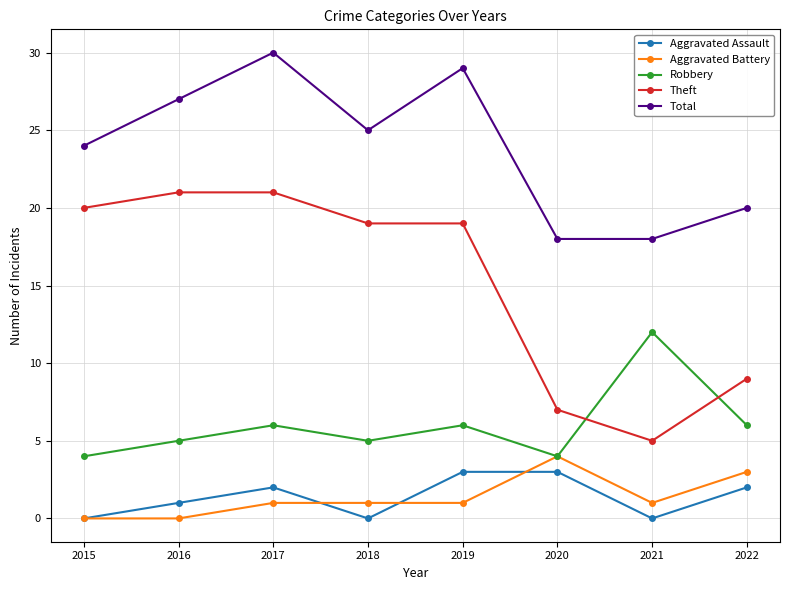

Where is the first local maximum for Total?

2017